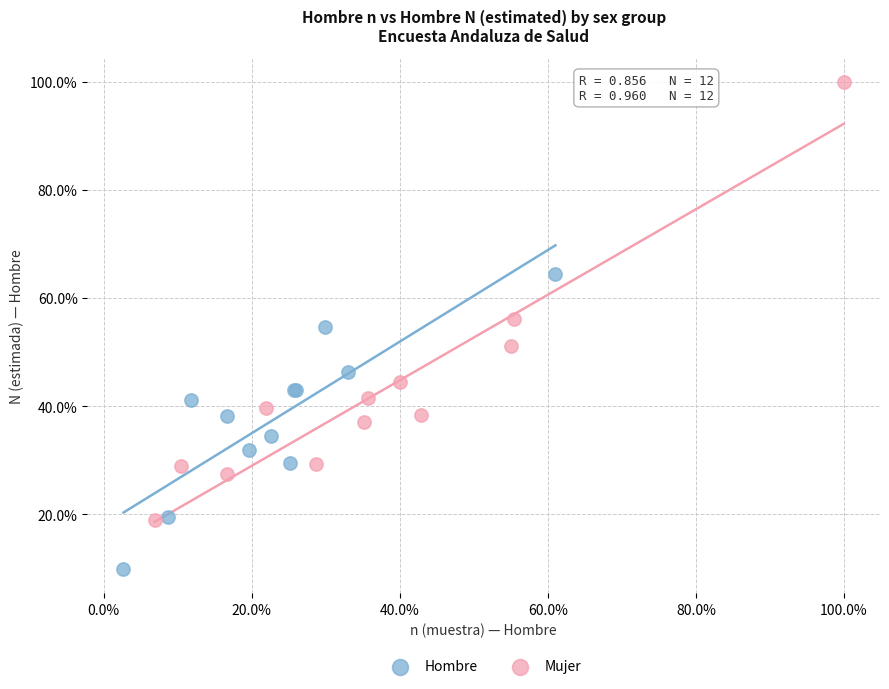

What are all the series names shown in the legend?

Hombre, Mujer